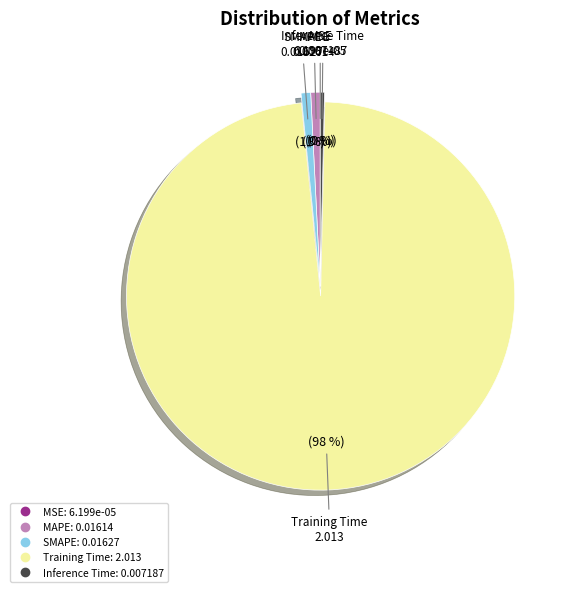

Combined, do MAPE and SMAPE account for over 50%?

No